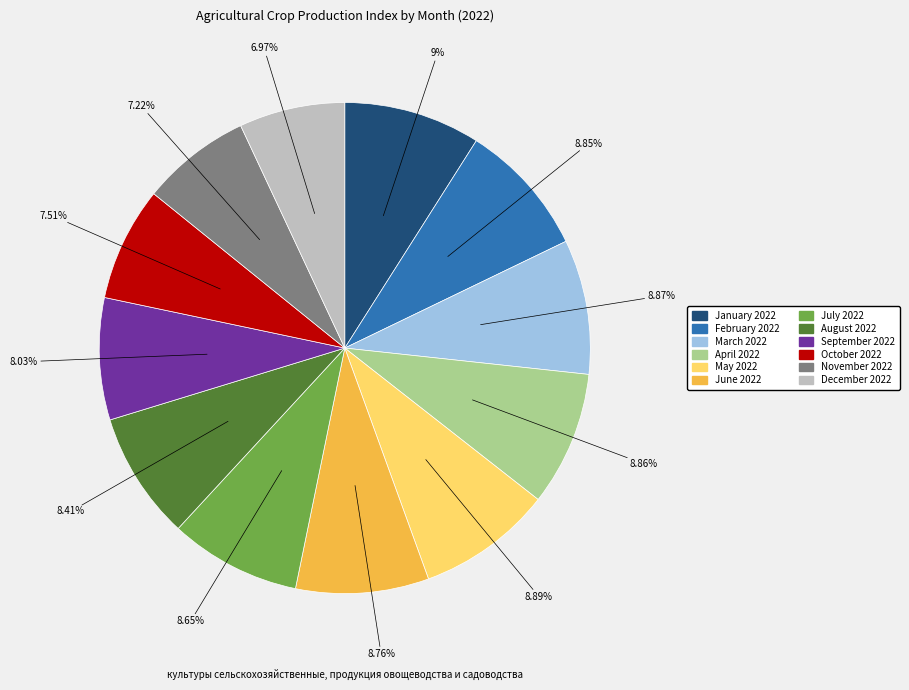

To the nearest percent, what is the difference between the October 2022 and July 2022 slice percentages?

1%